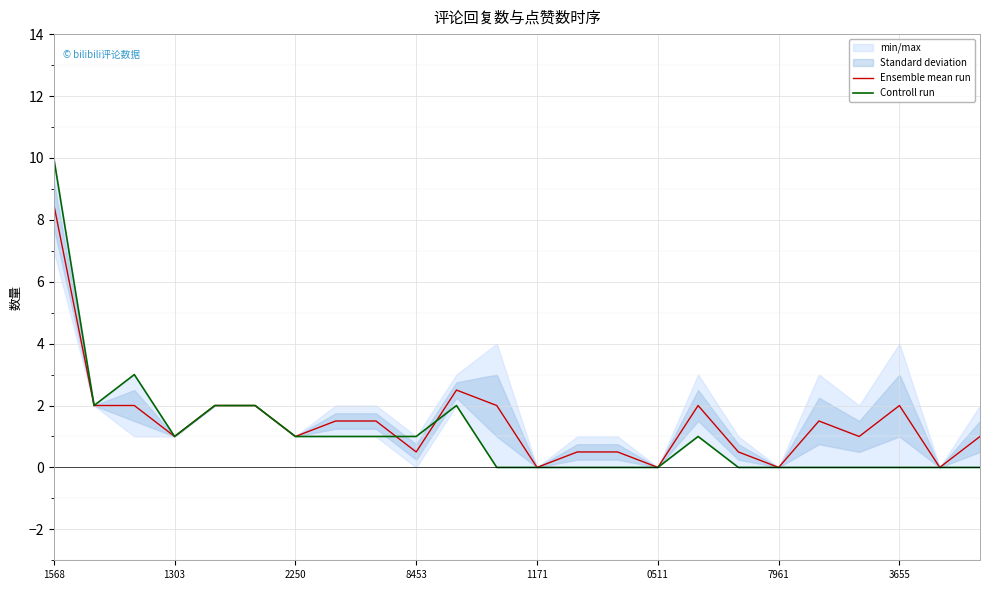

Which series changed the most between 22 and 23?

Ensemble mean run